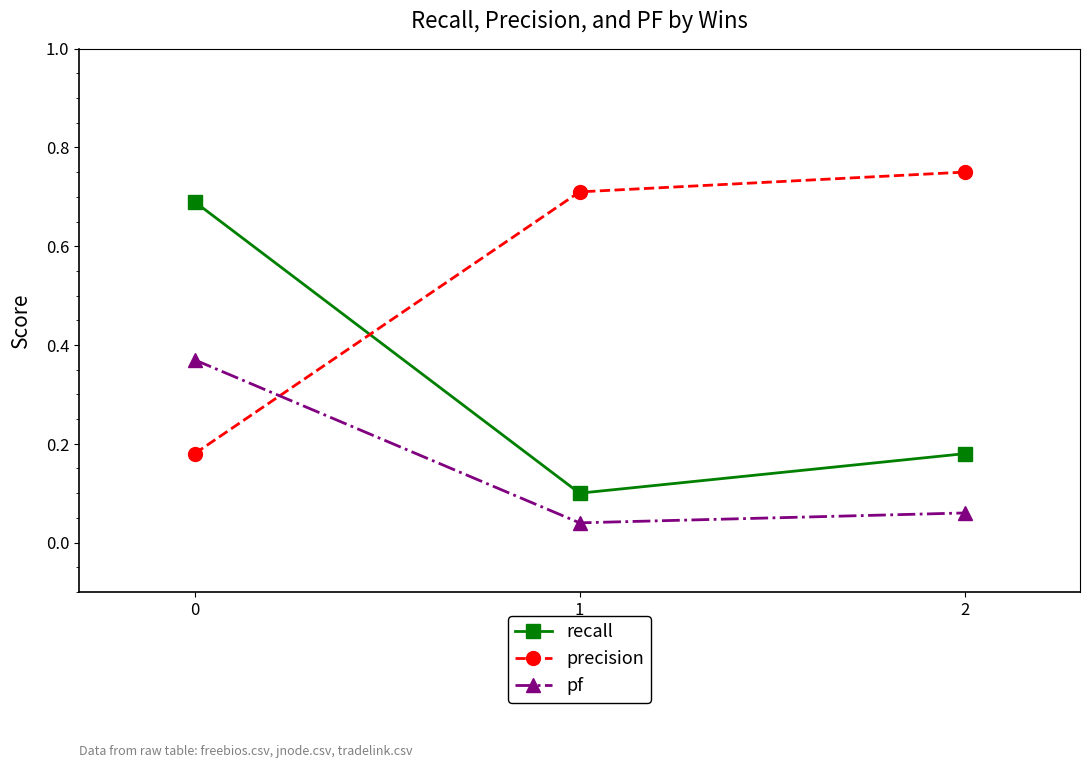

At how many categories does at least one series exceed 0?

3